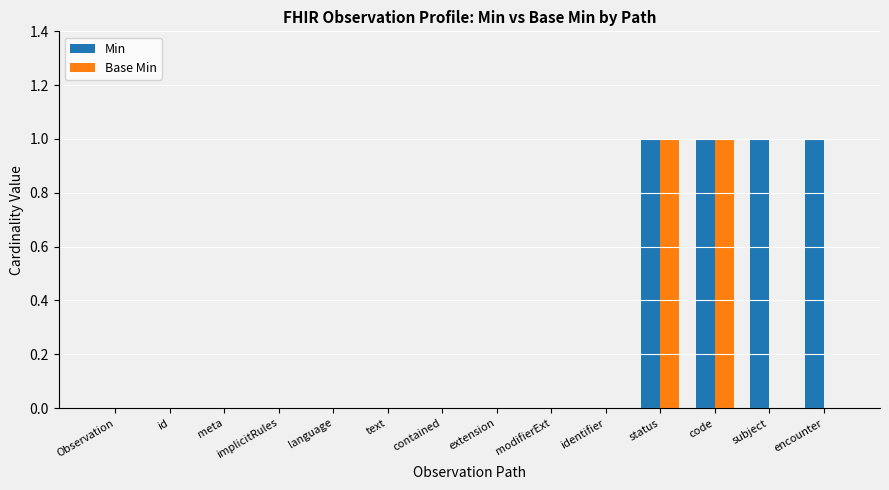

Count the Base Min values in the range 0 to 1.

14